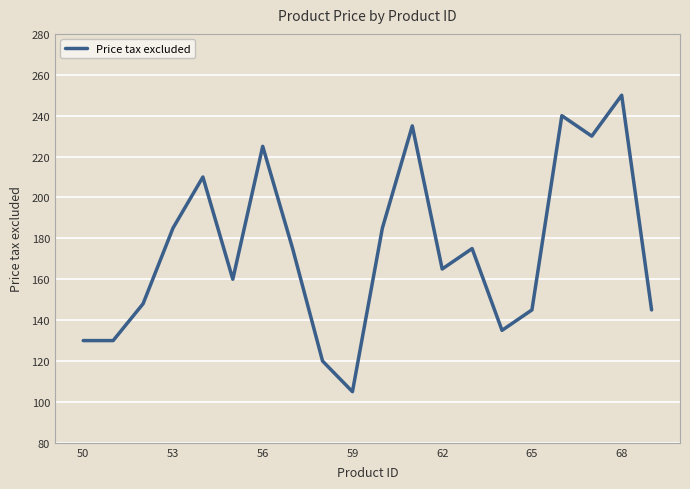

What is the minimum value shown in the chart?

105